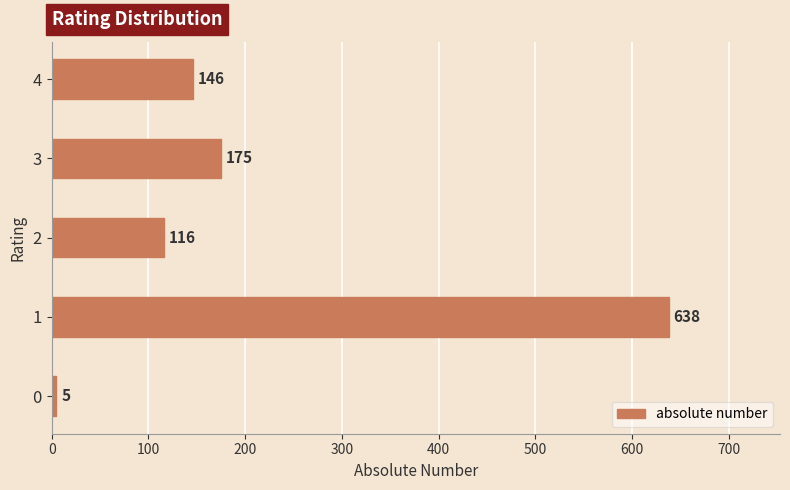

The chart shows a value of 146 at 4. True or false?

True